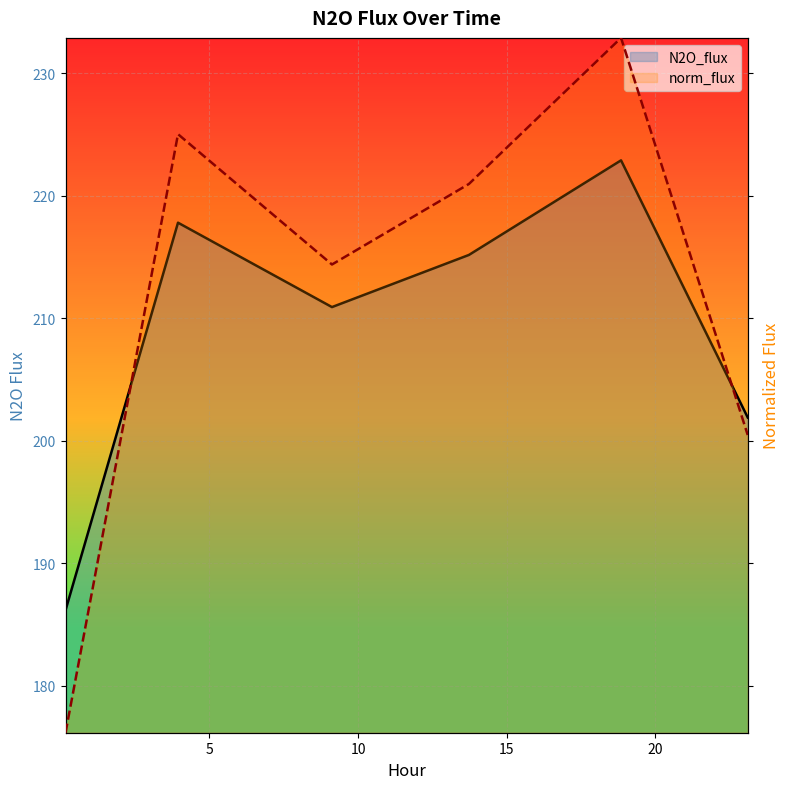

List the series in order of their peak value, highest first.

norm_flux, N2O_flux